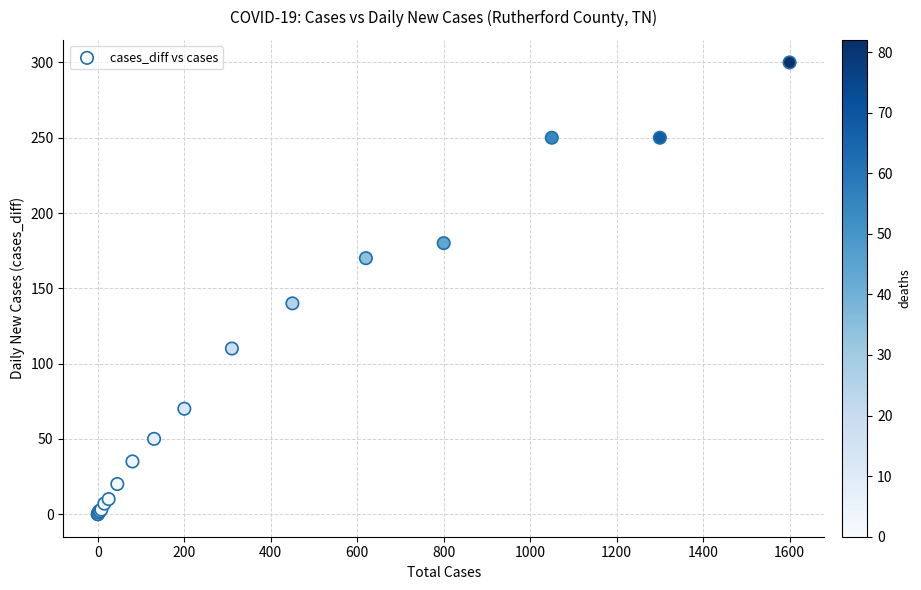

What Y value in the scatter plot is closest to 150?

140